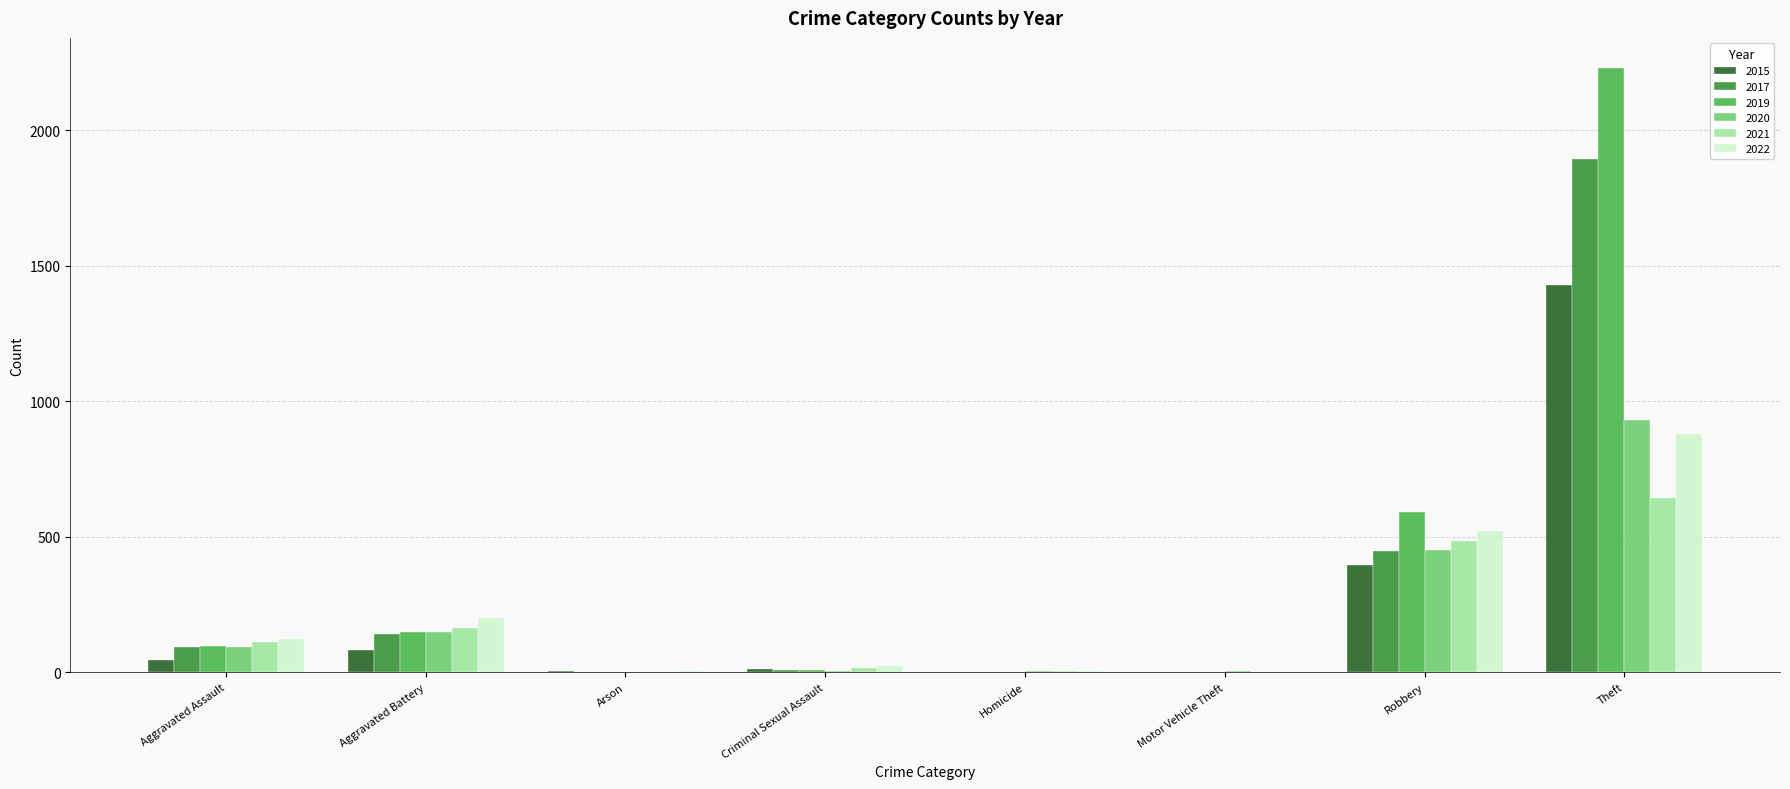

Are the bars horizontal?

No